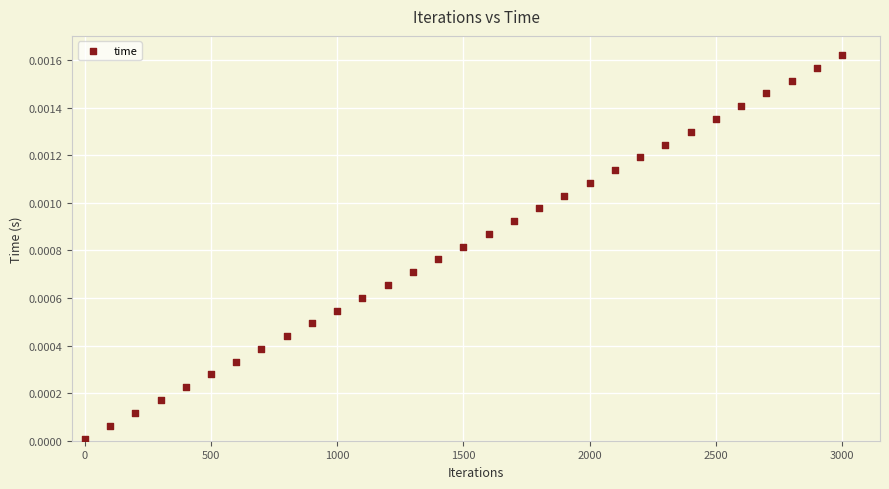

What is the range of X values (max minus min)?

3000.0